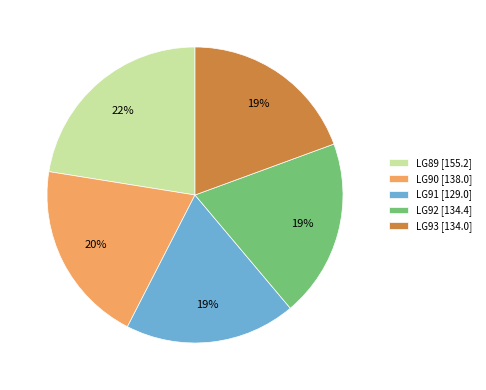

To the nearest percent, what portion does LG92 [134.4] represent?

19%